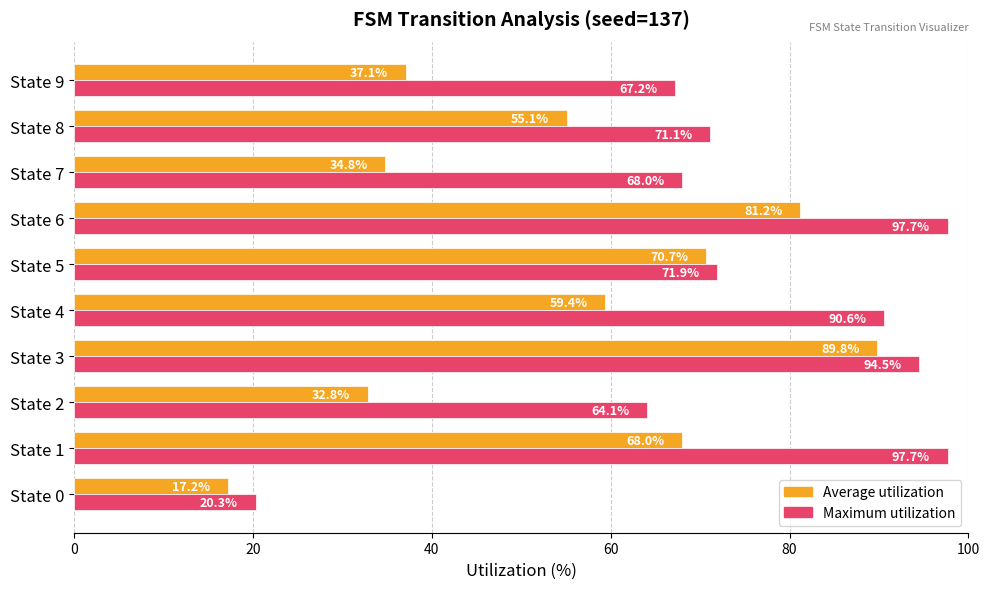

What is the maximum value shown in the chart?

97.7